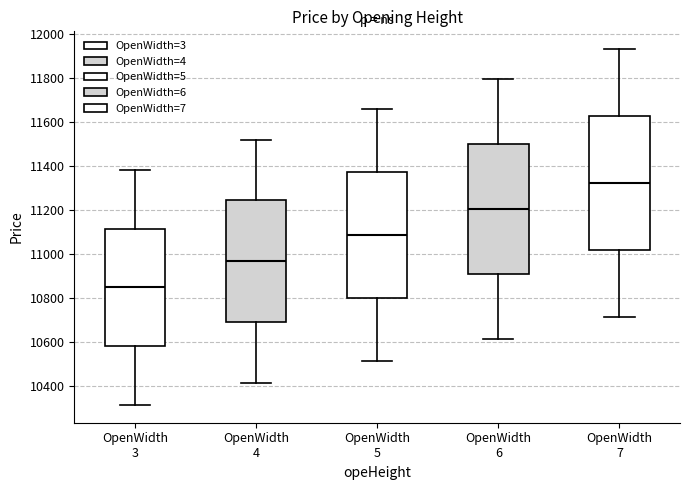

Reading left to right, read every box against the y-axis: the position of its median line, the range the box covers, and the ends of its whiskers. The values are not printed on the chart, so give them approximately, as read against the axis.

OpenWidth 3: median 10840, box 10580 to 11120, whiskers 10320 to 11380
OpenWidth 4: median 10960, box 10680 to 11240, whiskers 10420 to 11520
OpenWidth 5: median 11080, box 10800 to 11380, whiskers 10520 to 11660
OpenWidth 6: median 11200, box 10900 to 11500, whiskers 10620 to 11800
OpenWidth 7: median 11320, box 11020 to 11620, whiskers 10720 to 11940